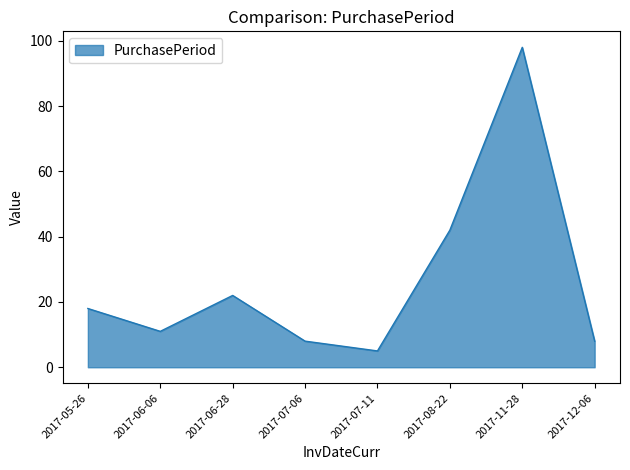

True or false: there are more than 2 points higher than both neighbors.

False